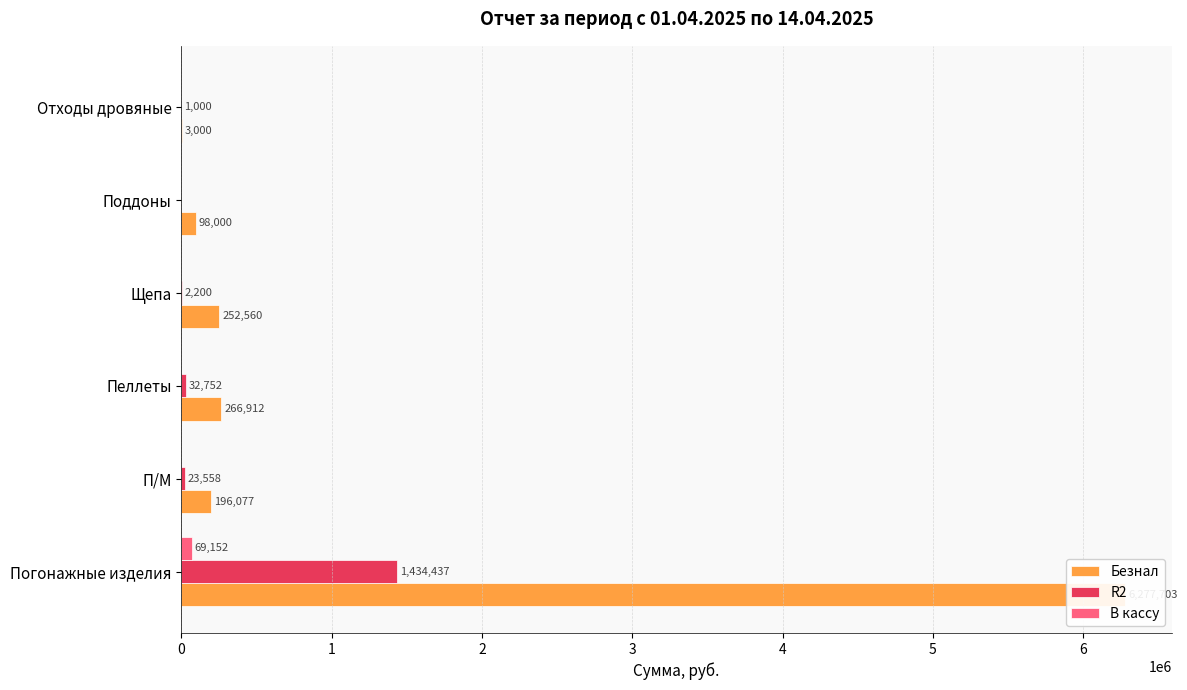

How many values in В кассу are above zero?

1